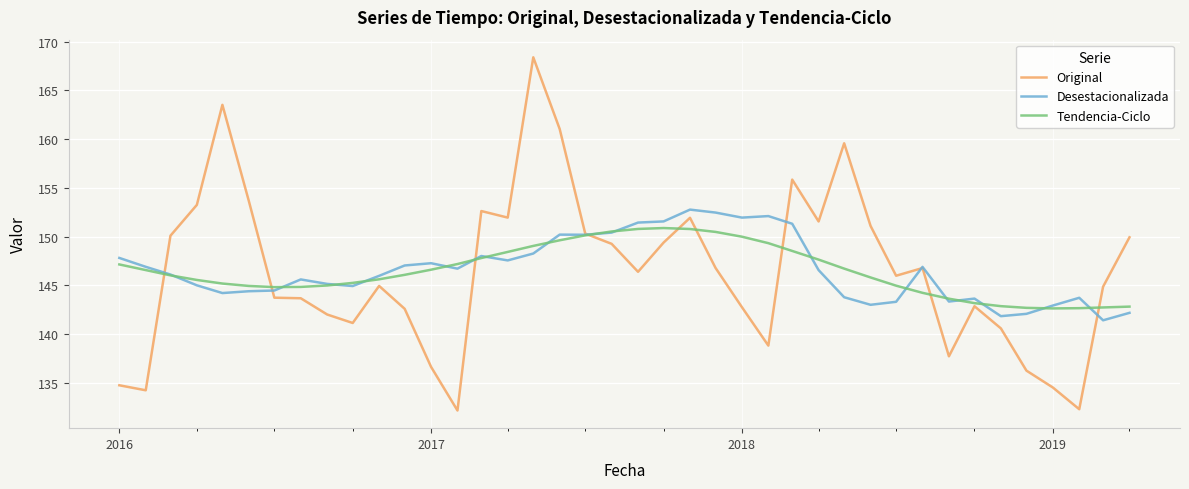

List the series in order of their peak value, lowest first.

Tendencia-Ciclo, Desestacionalizada, Original